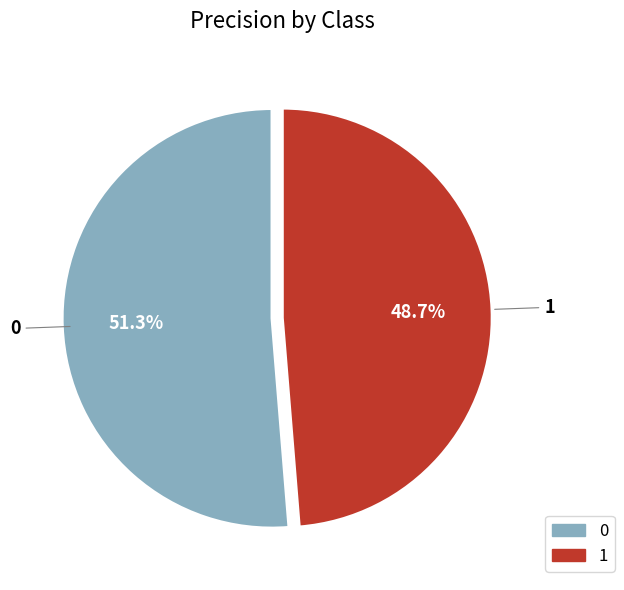

To the nearest percent, what is the difference between the largest and smallest slice percentages?

3%